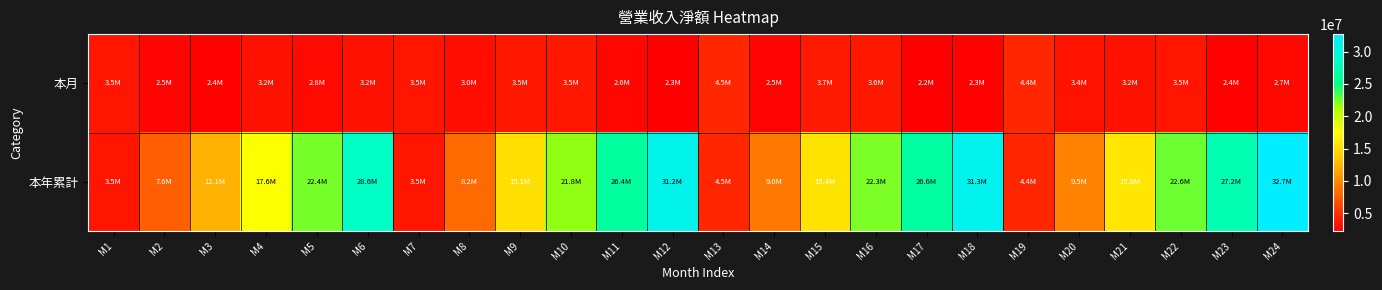

At how many categories does at least one series exceed 3970560?

22